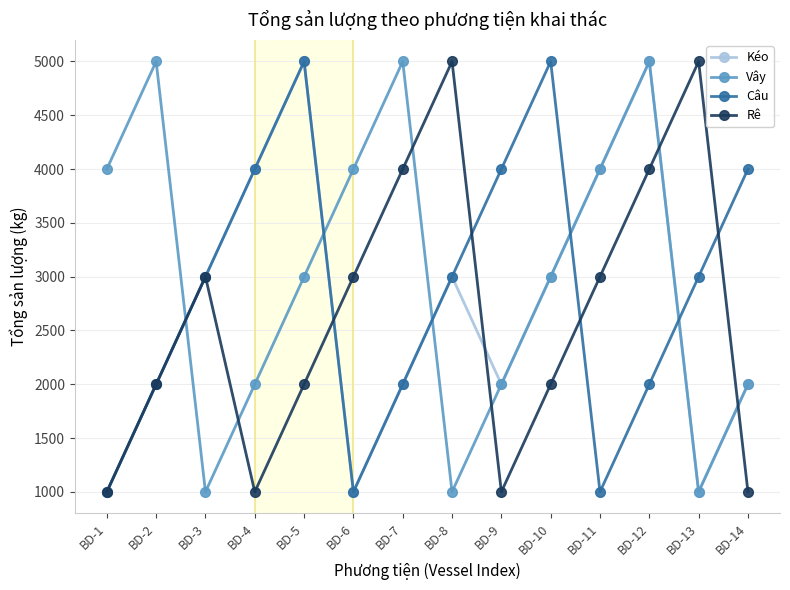

What is the value of the Vây point at the 12th from the left?

5000